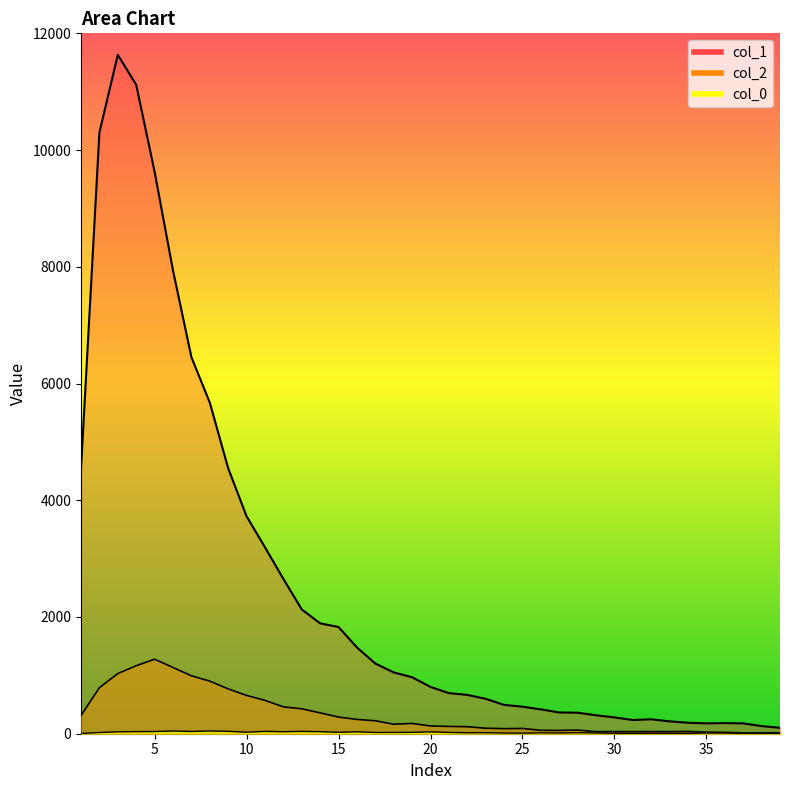

How many data points in col_2 are above 133?

19